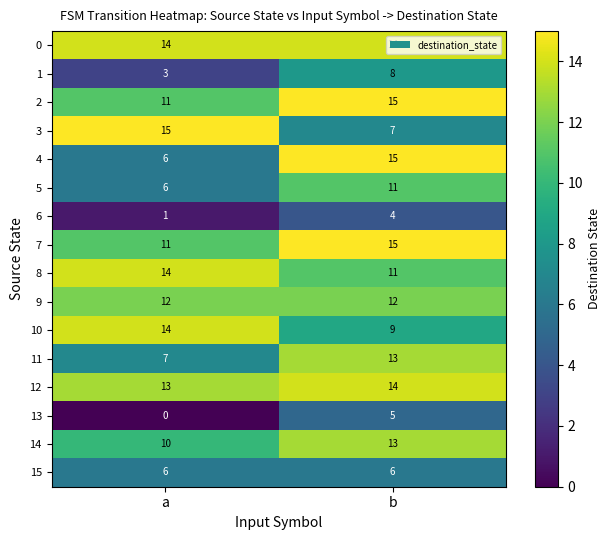

At which label is 10 closest to 11?

b